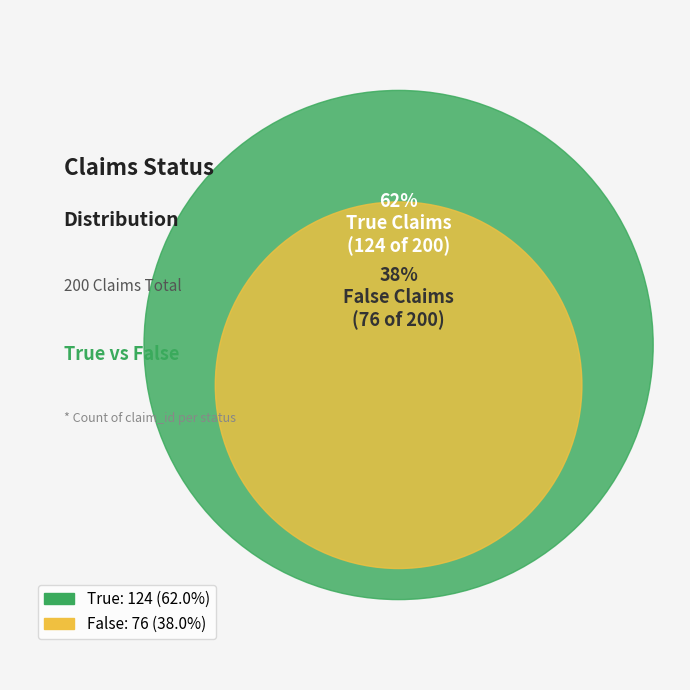

Rank the categories by value from highest to lowest.

true, false